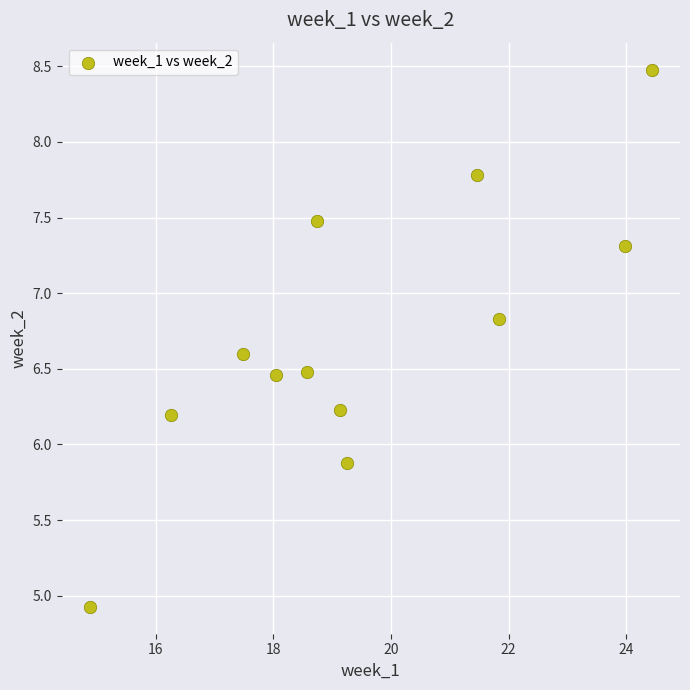

What is the average X value?

19.5